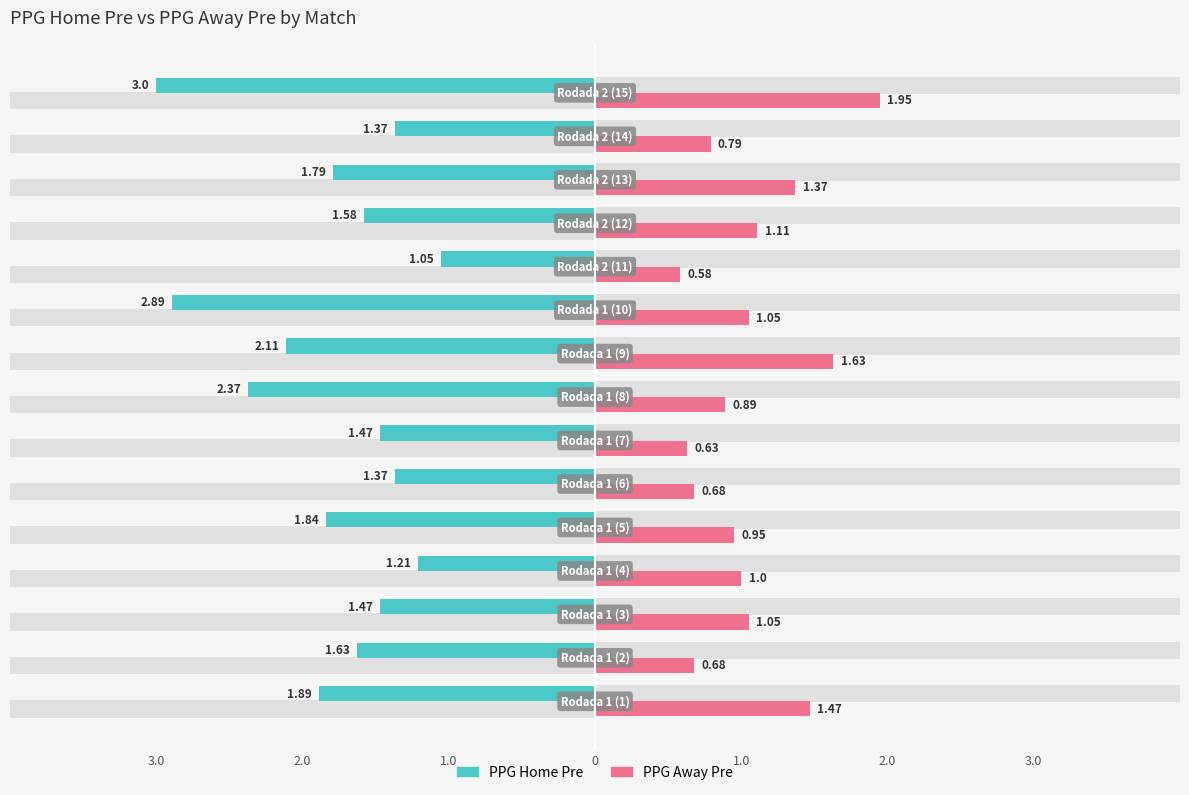

Is it true that PPG Home Pre equals -4.0 at 14?

False